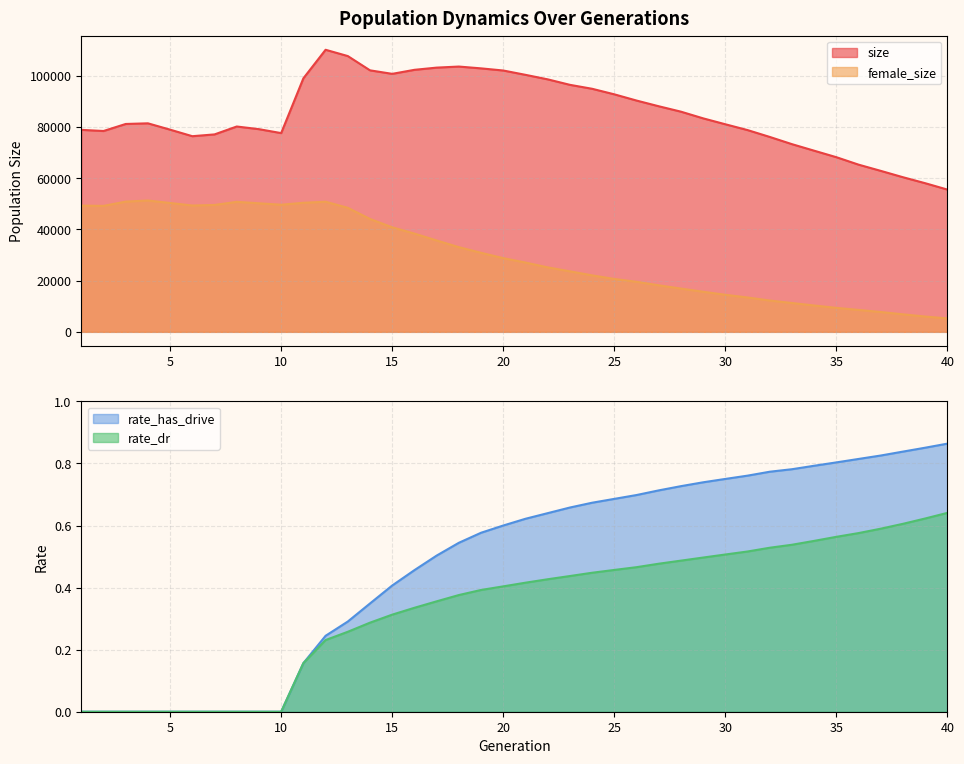

What is the value of the size point at the 38th from the left?

60339.0